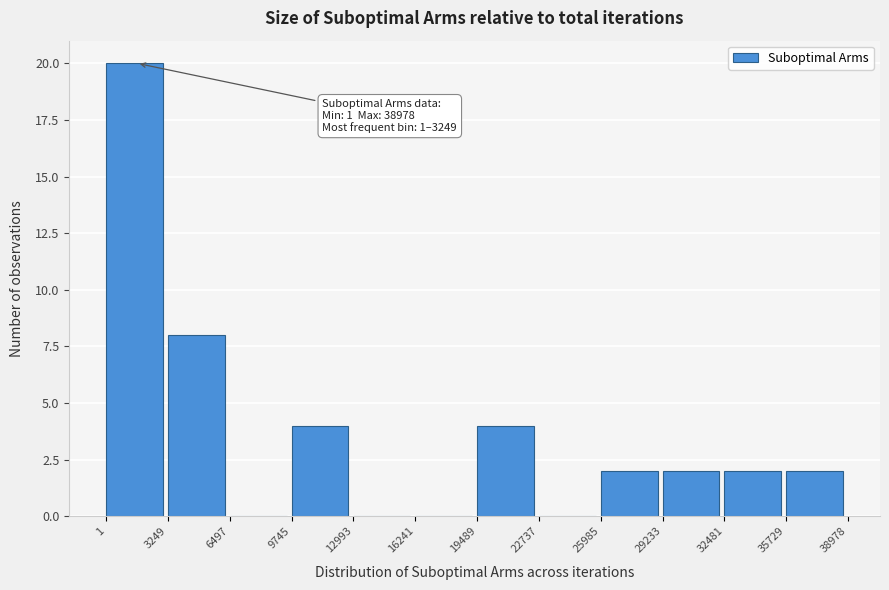

Over which range of the x-axis is the bar tallest?

1 to 3249